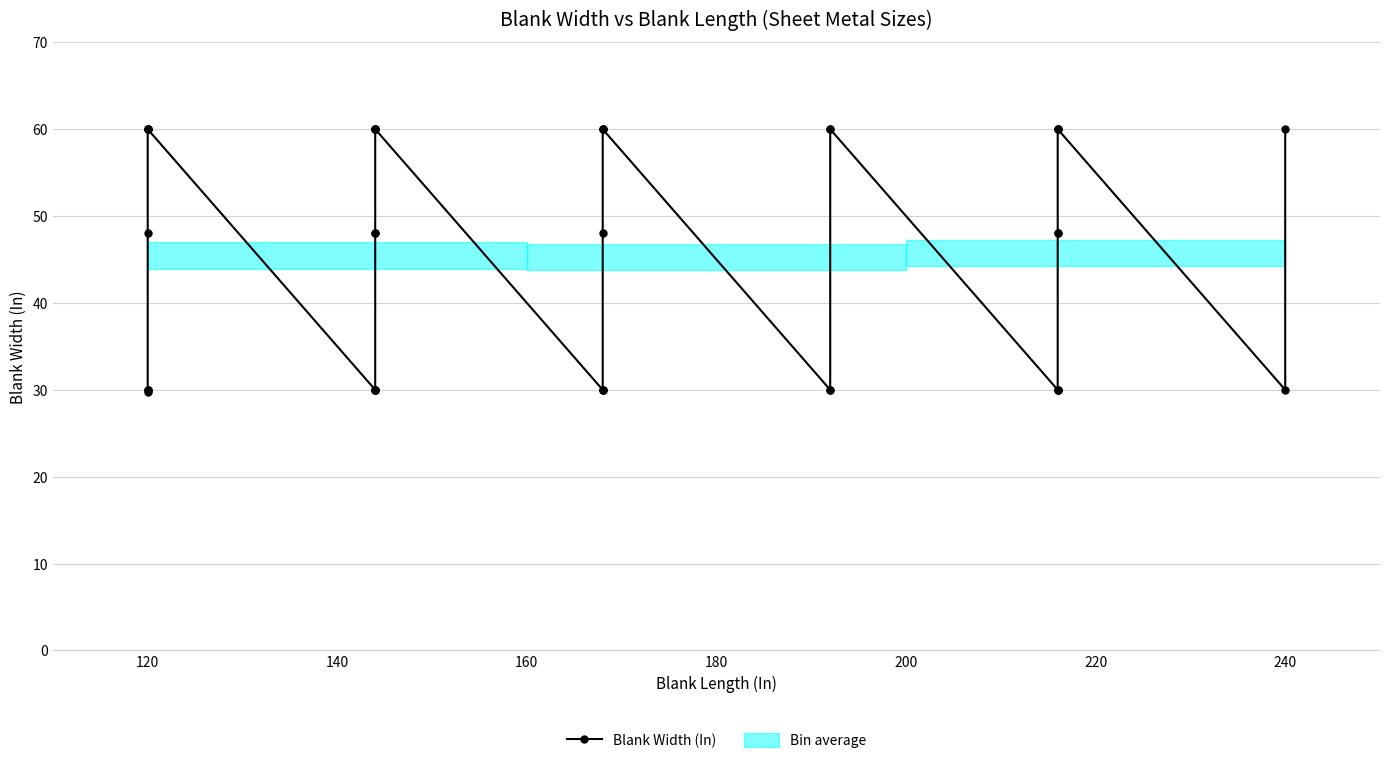

What is the sum of all values?

1817.8